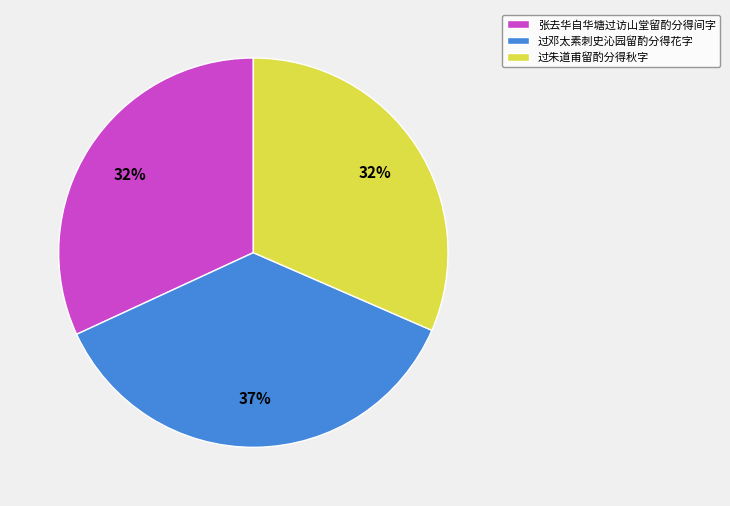

To the nearest percent, what portion does 过朱道甫留酌分得秋字 represent?

32%